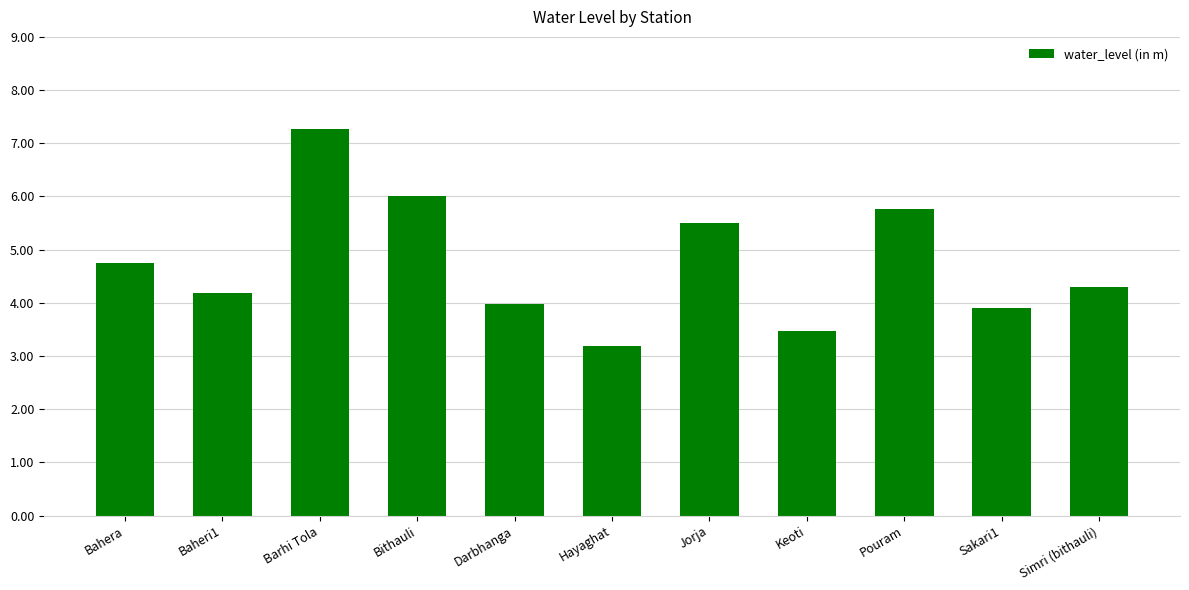

Is it true that the value at Hayaghat is 2.0?

False